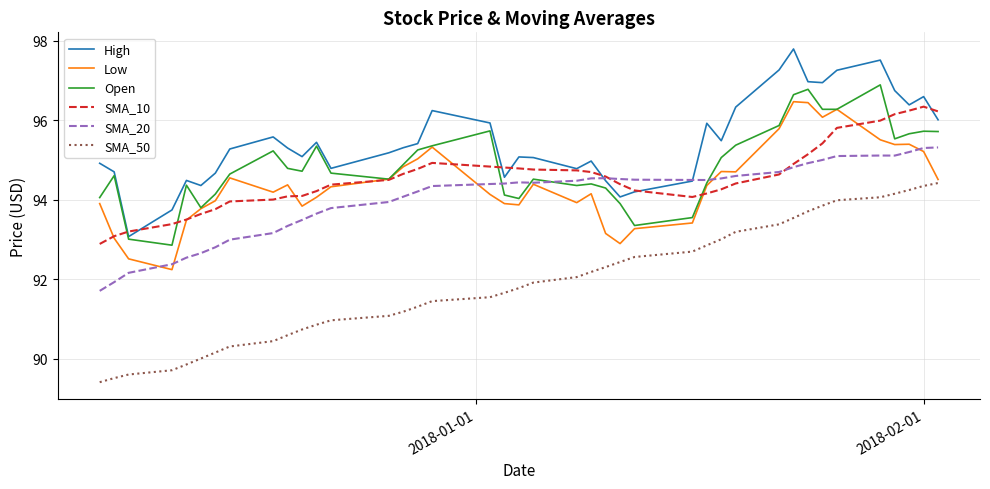

What is the average value of the High series?

95.5